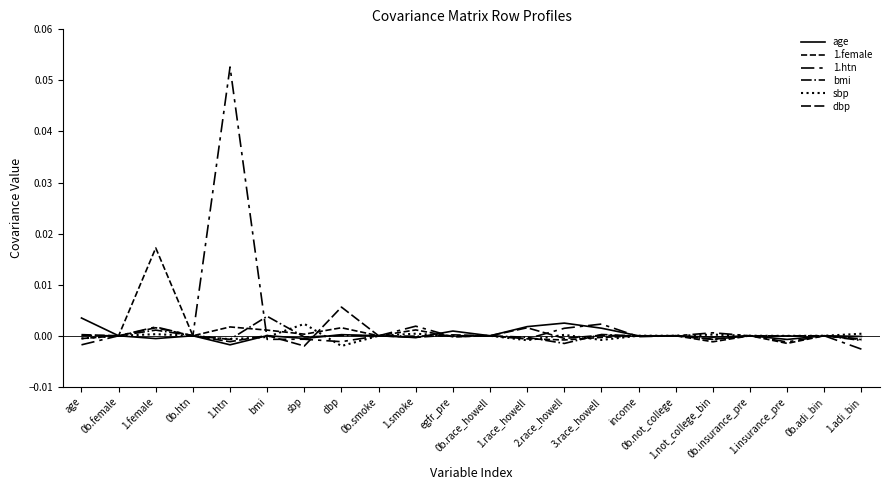

How many times do sbp and bmi cross each other?

7